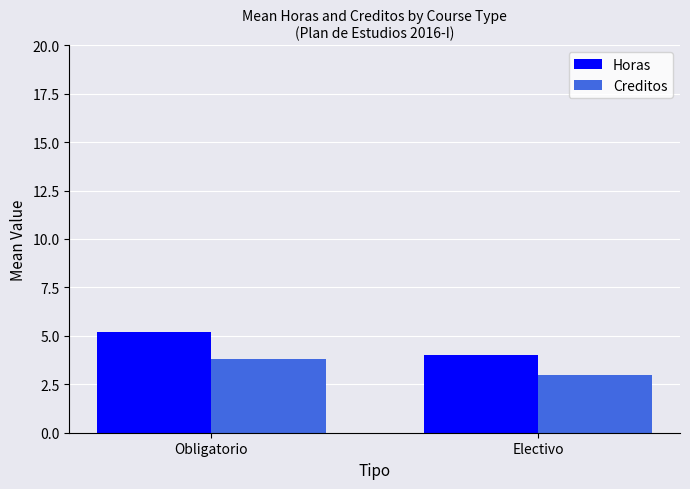

The value of Horas at Electivo is 4.0. True or false?

True